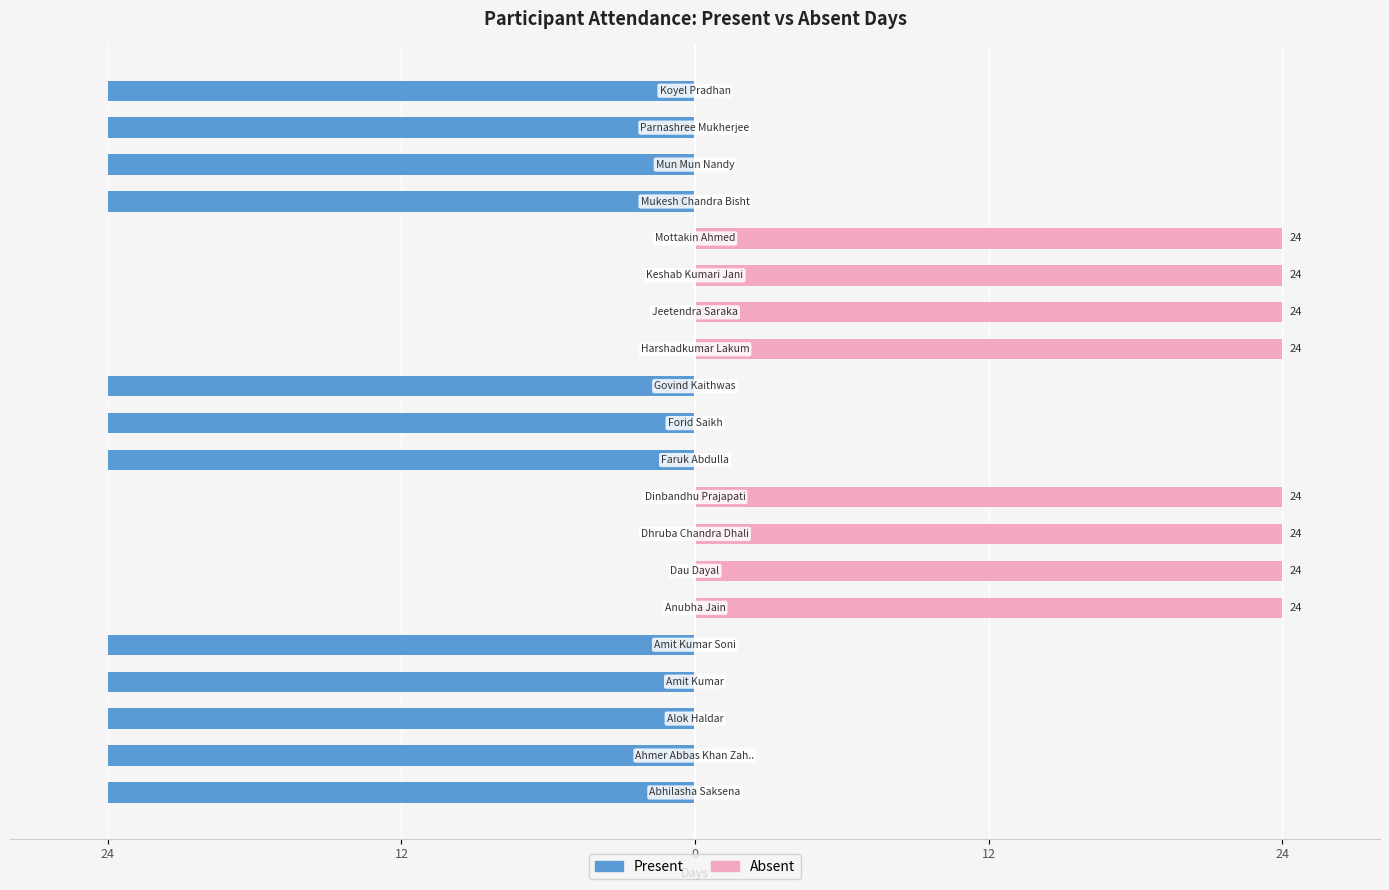

Where is Present nearest to the value -12?

24